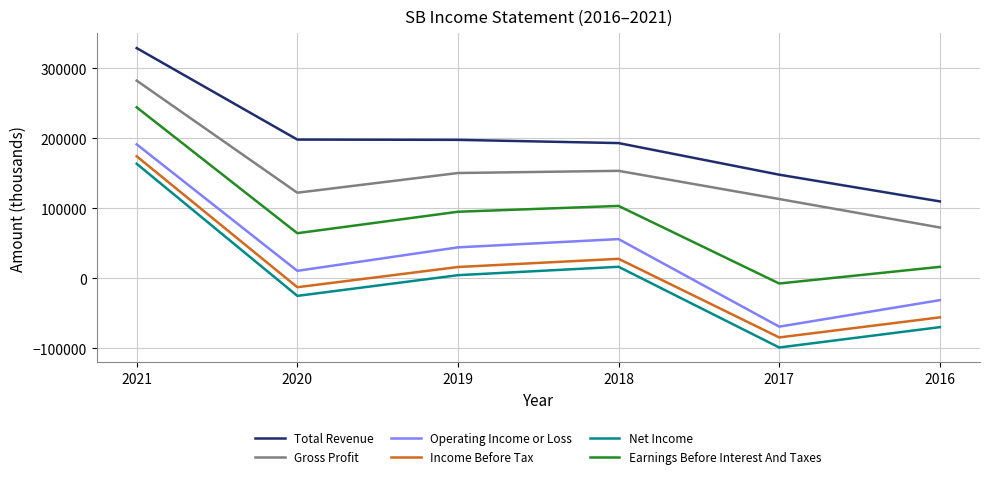

How many interior local valleys does the Gross Profit series have?

1